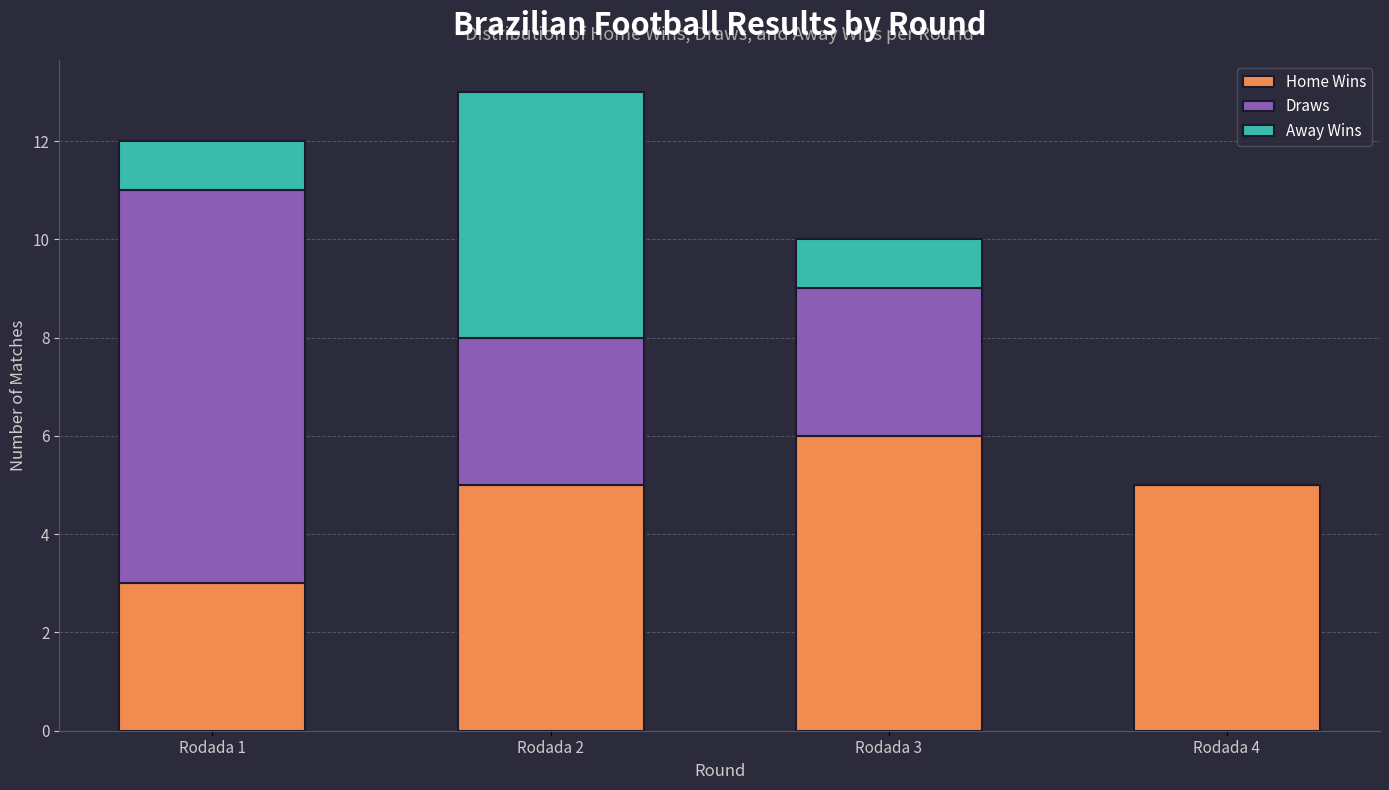

What is the highest value of the Home Wins series?

6